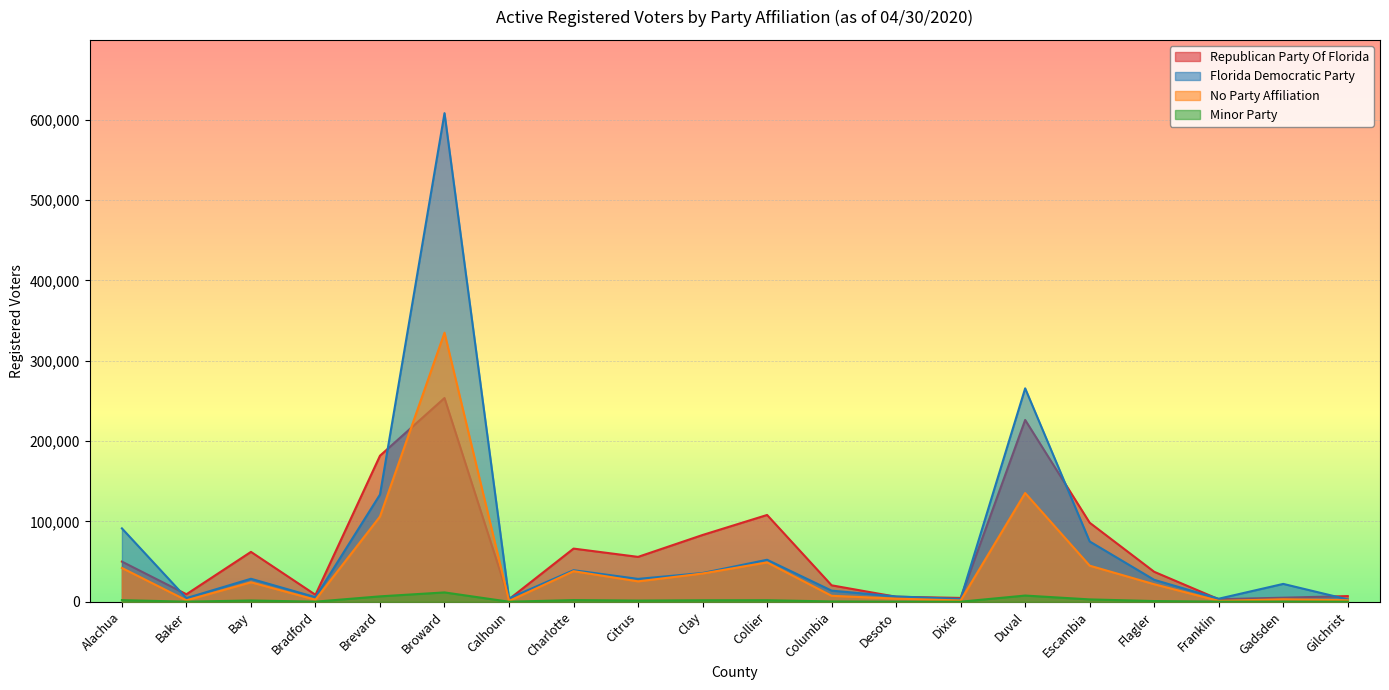

How many series are shown in this chart?

4